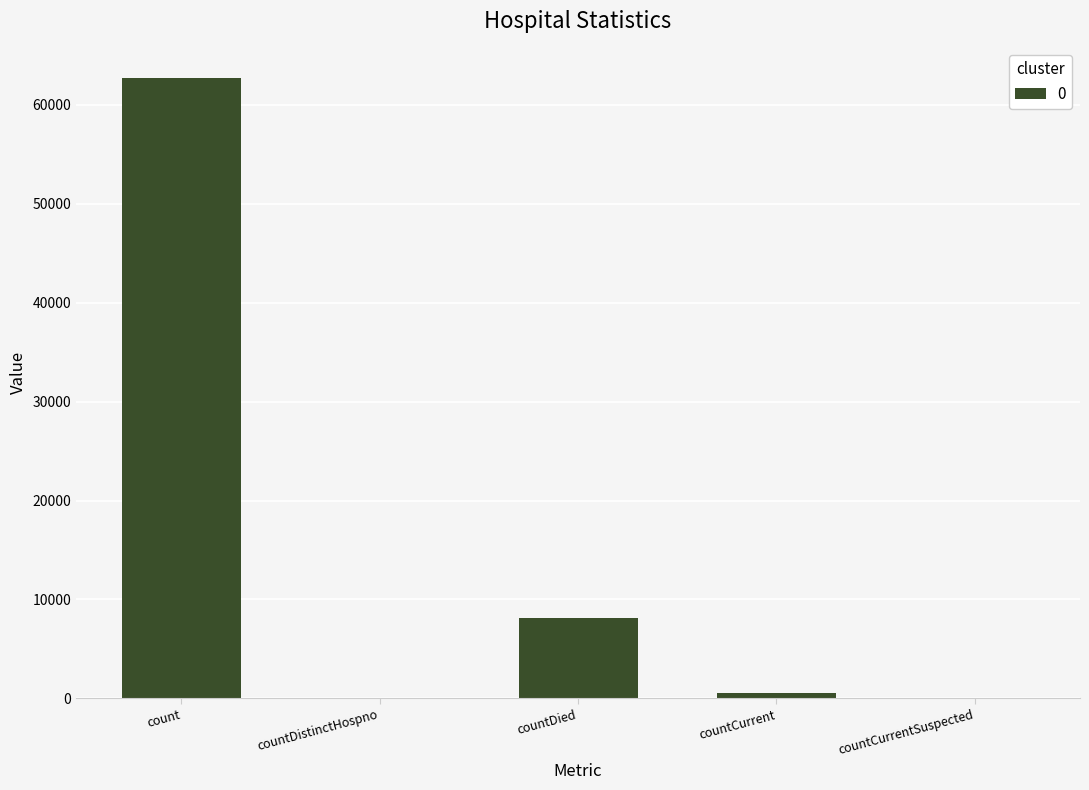

What is the sum of all values?

71395